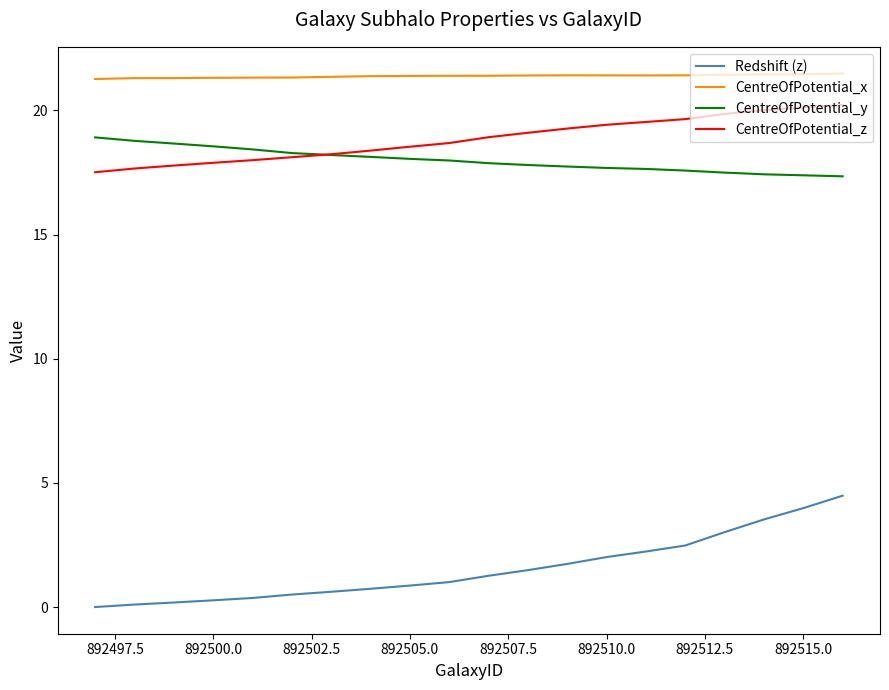

Which series has the largest total across all categories?

CentreOfPotential_x